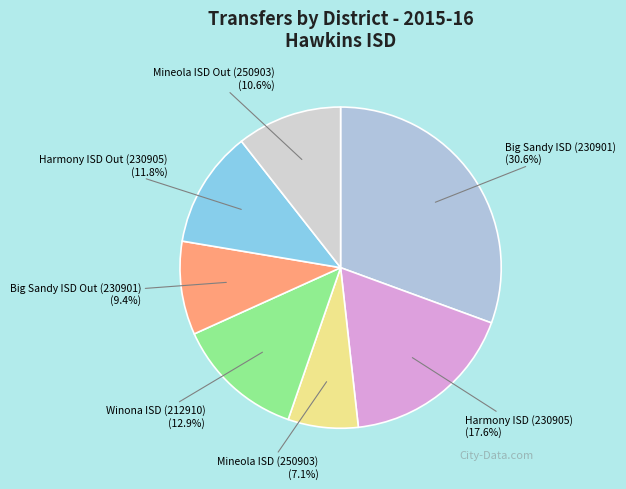

To the nearest percent, what percentage of the pie is Harmony ISD Out (230905)?

12%